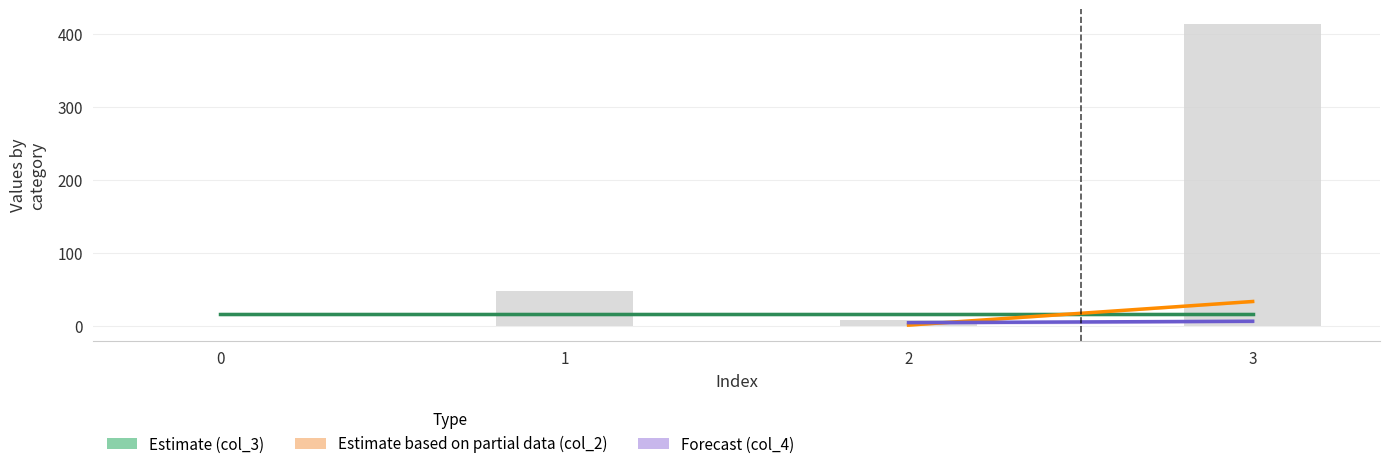

The value of col_3 at 3 is 16.0. True or false?

True